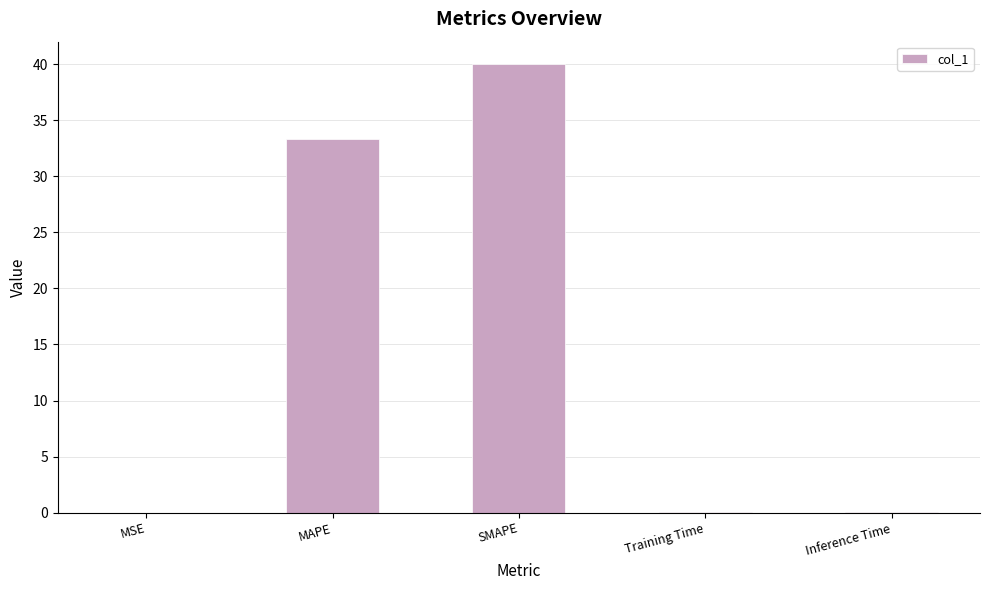

What is the average value?

14.7